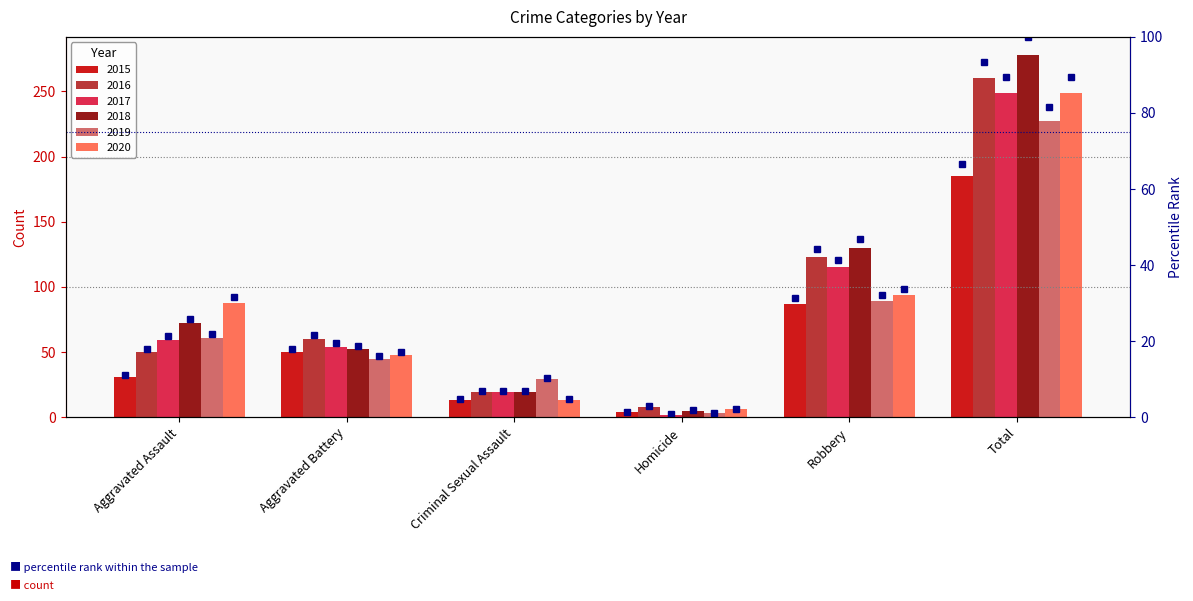

At which label does 2017 first exceed 59?

Robbery